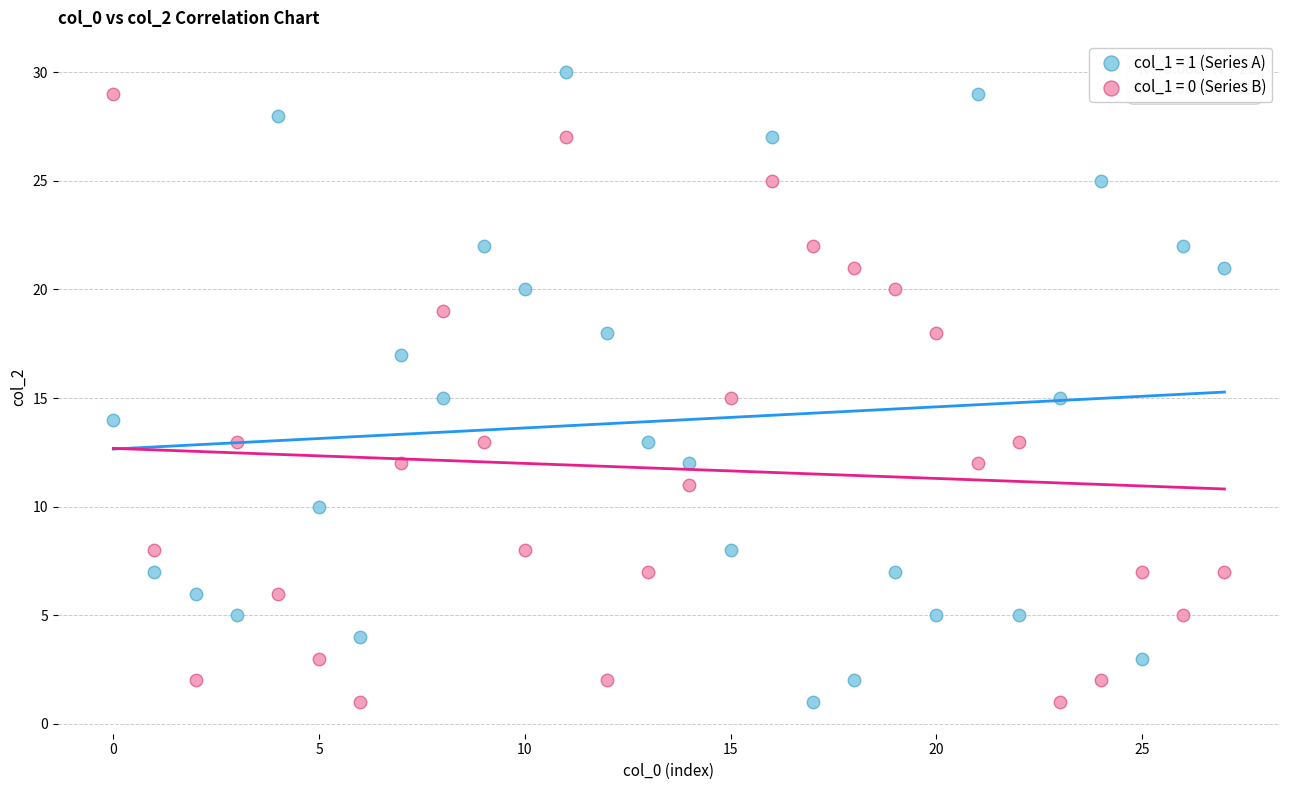

Across all data points, what is the range of Y values (max minus min)?

29